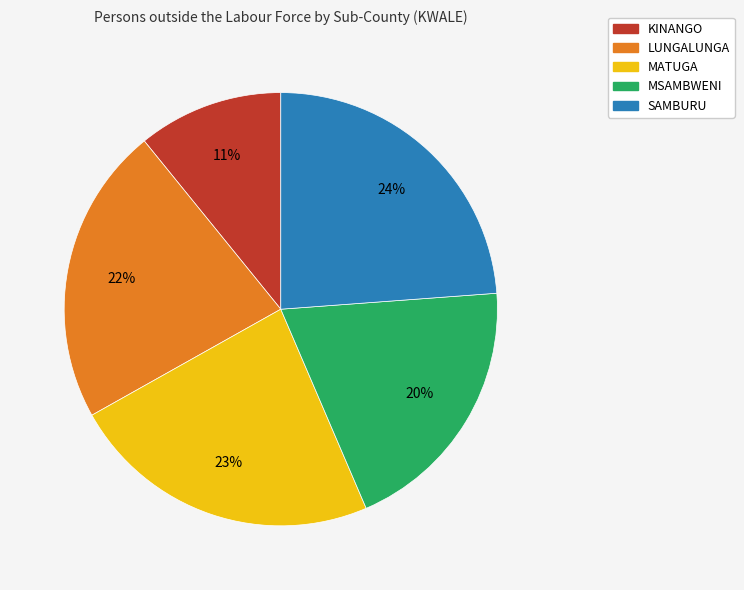

What is the smallest slice in the pie chart?

KINANGO